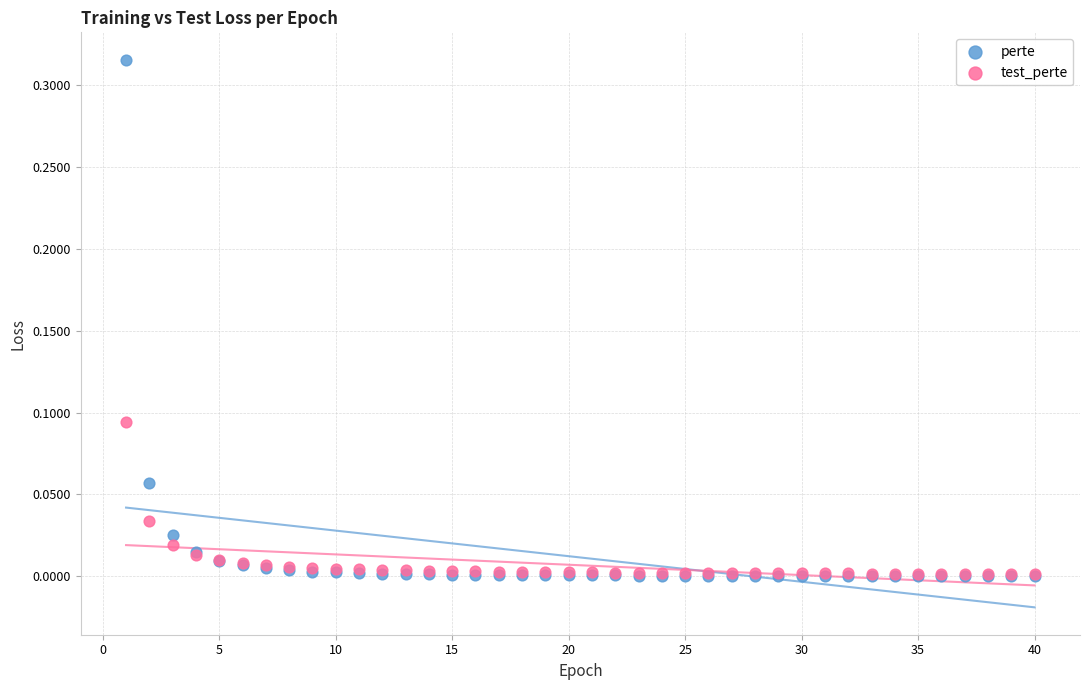

What are all the series names shown in the legend?

perte, test_perte